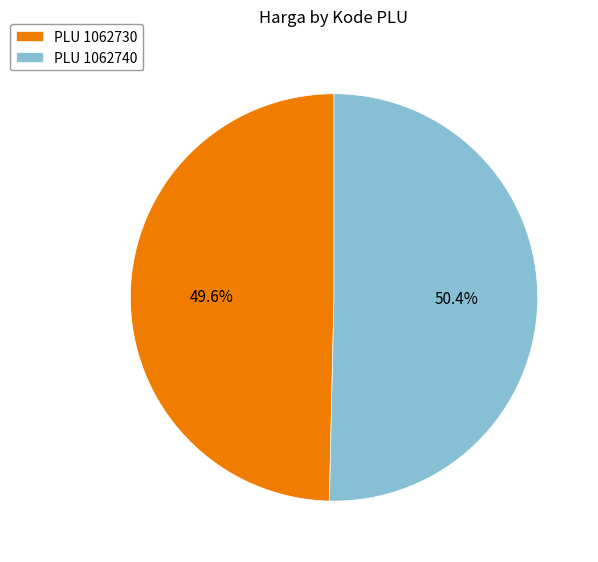

Which slice is the largest?

PLU 1062740